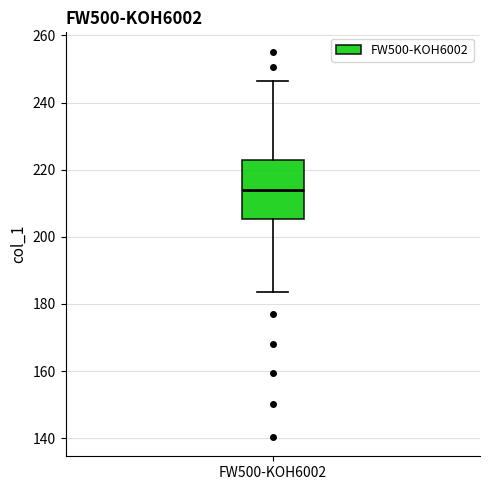

Where does the lower whisker of the box for FW500-KOH6002 end on the y-axis? The values are not printed on the chart, so give them approximately, as read against the axis.

184